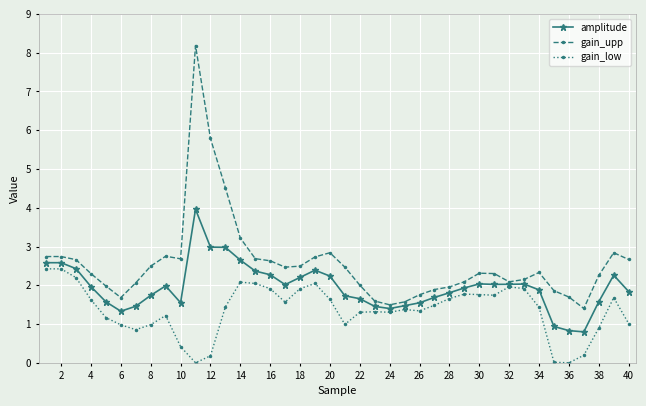

List the series in order of their overall mean, lowest first.

gain_low, amplitude, gain_upp